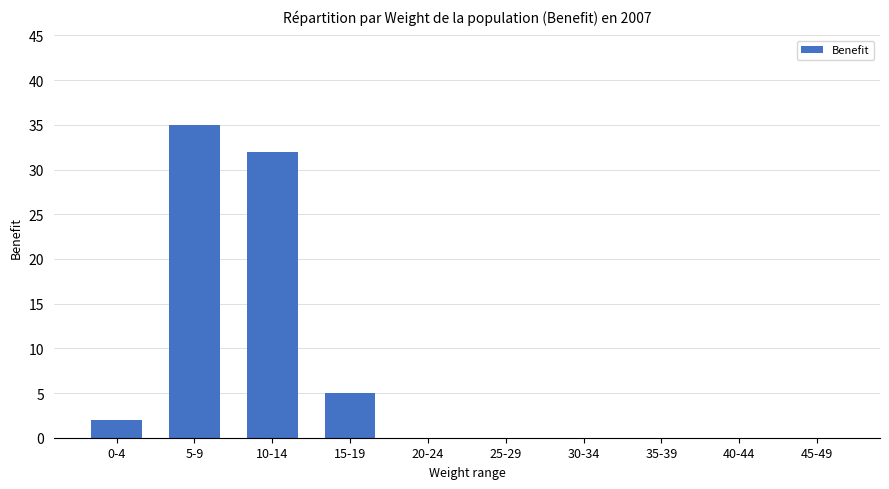

The chart shows a value of 0 at 35-39. True or false?

True